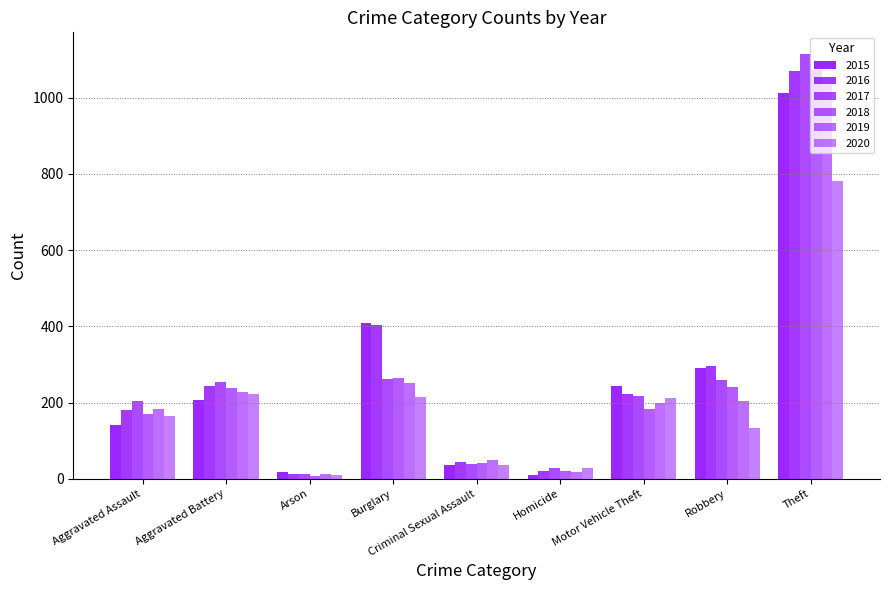

How many bars are there in each group?

6